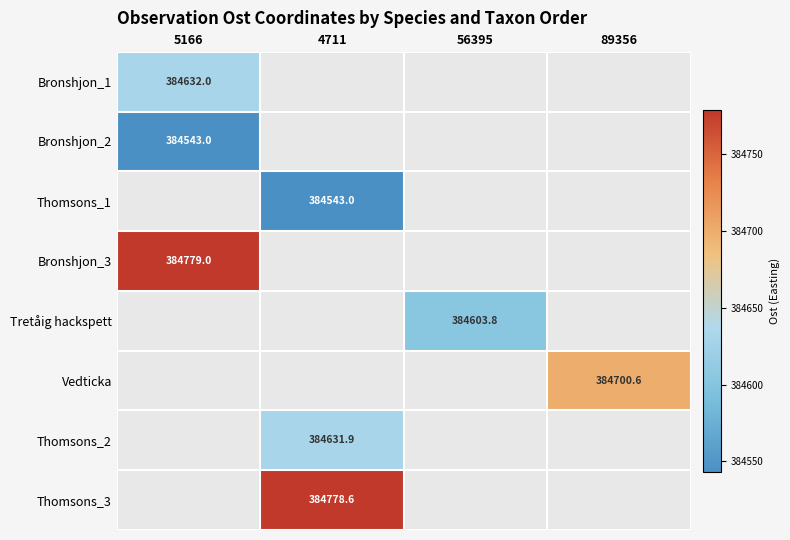

The Thomsons_3 series shows 384778.6 at 4711. True or false?

True